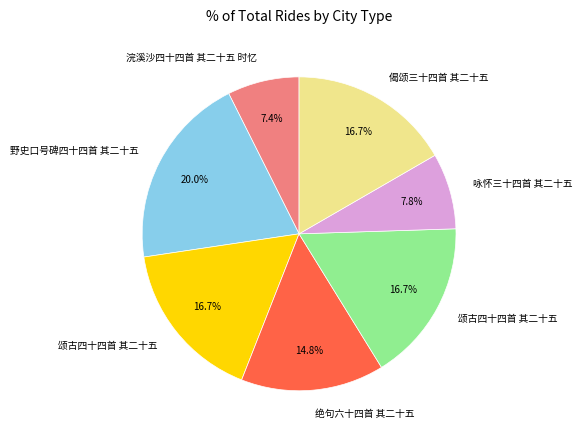

How many slices are in this pie chart?

7